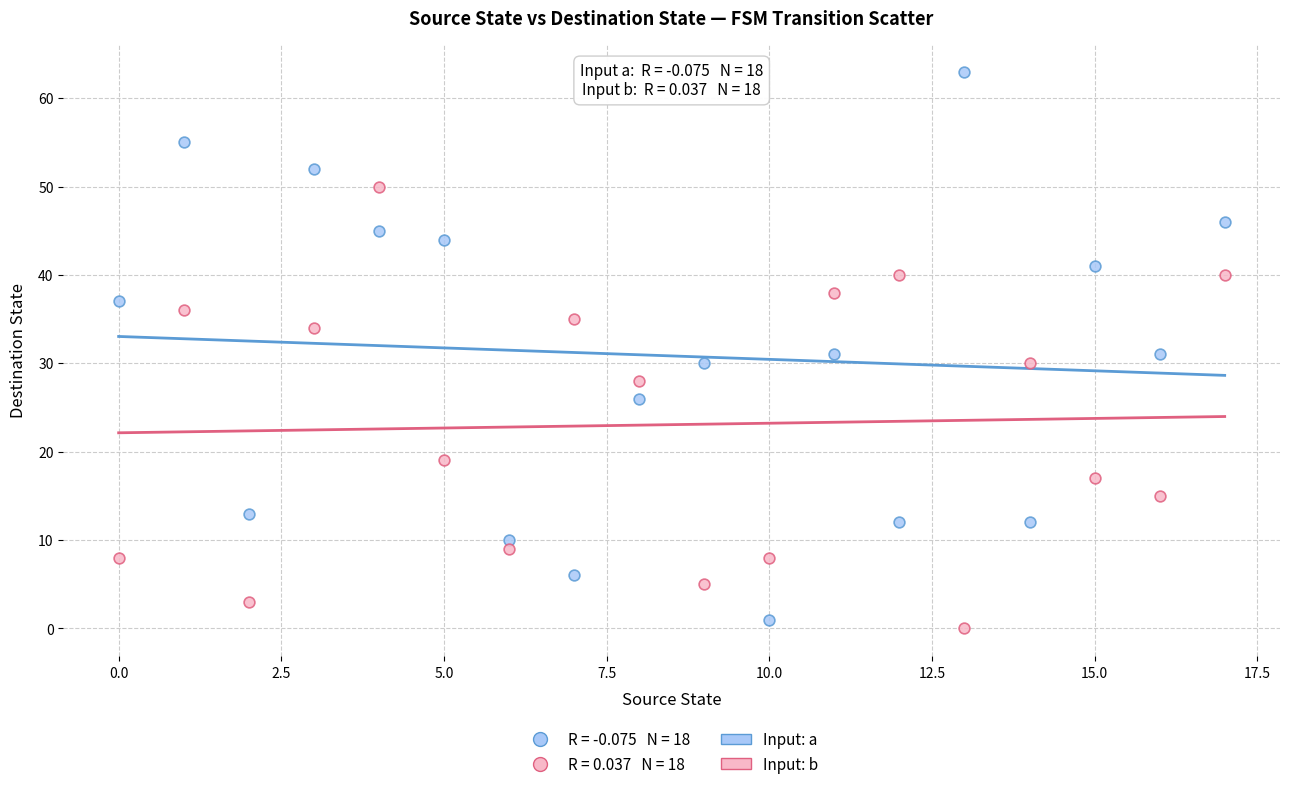

Which series contains the highest Y value?

Input: a